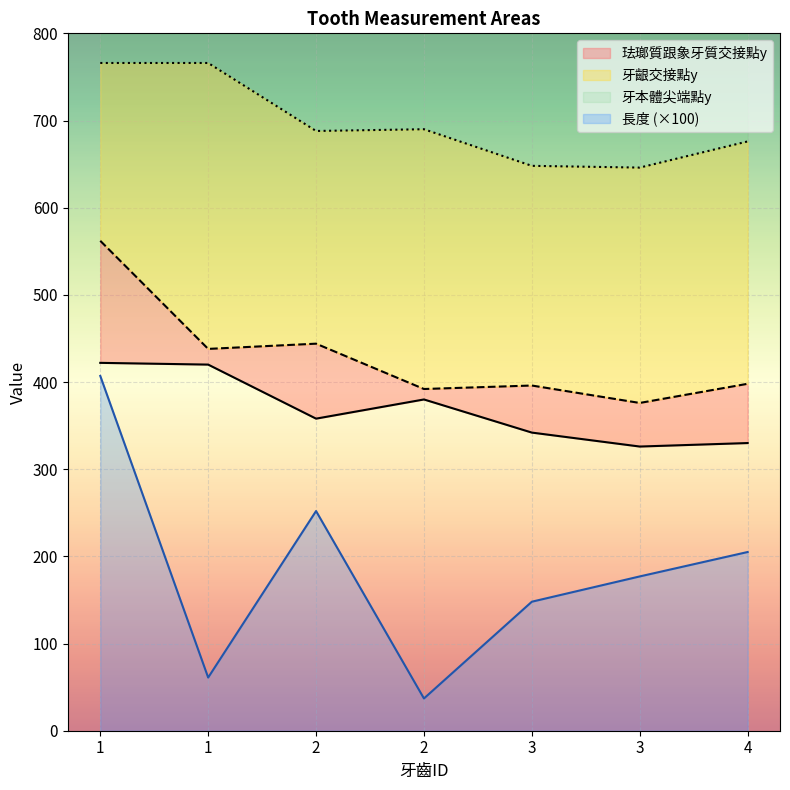

True or false: 牙本體尖端點y and 牙齦交接點y intersect in this chart.

False